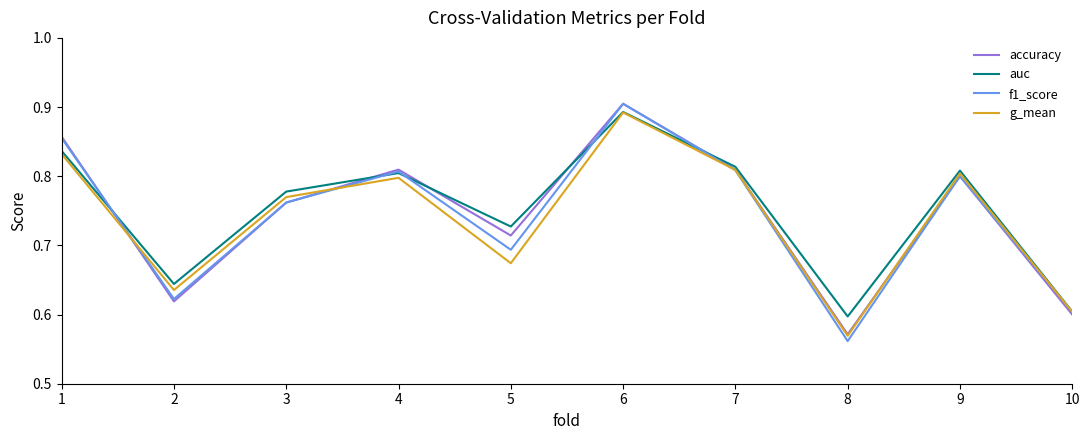

At which category is the sum across all series the highest?

6